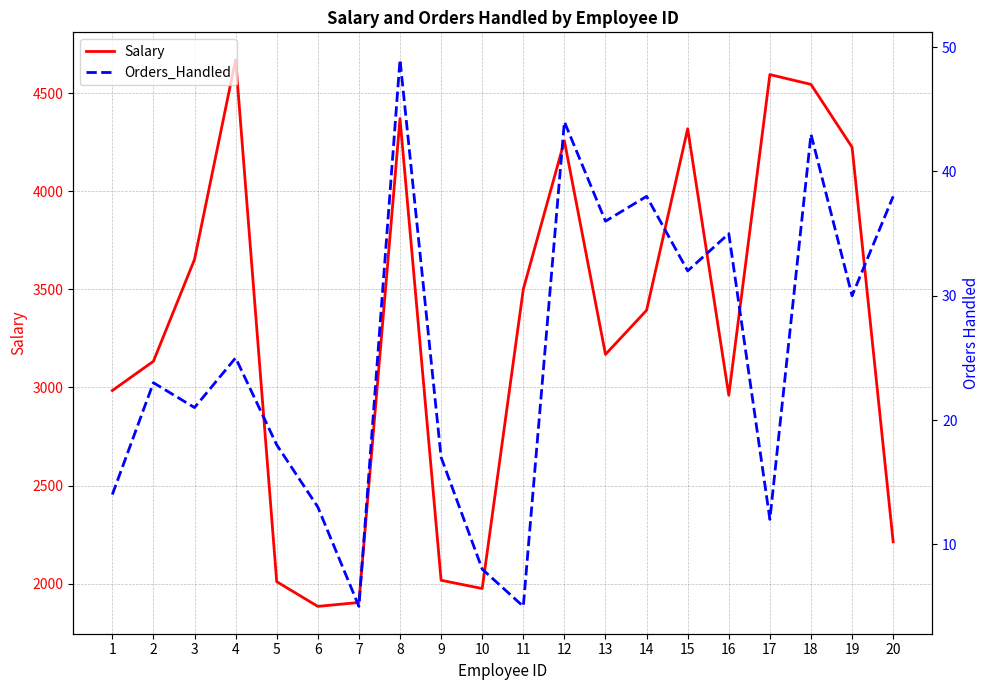

List the series in order of their overall mean, highest first.

Salary, Orders_Handled